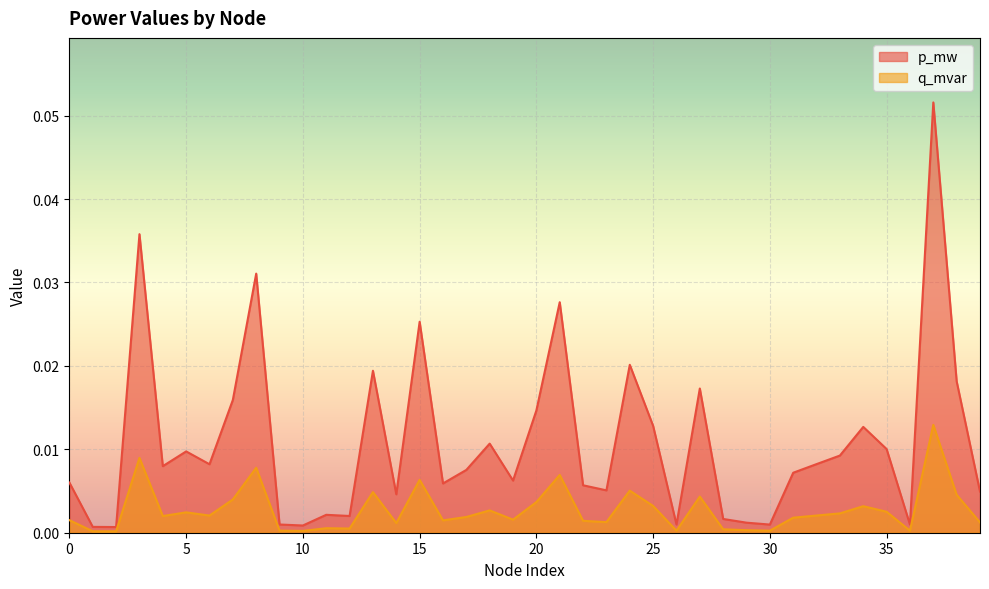

Which has a higher value, 14 or 16?

16